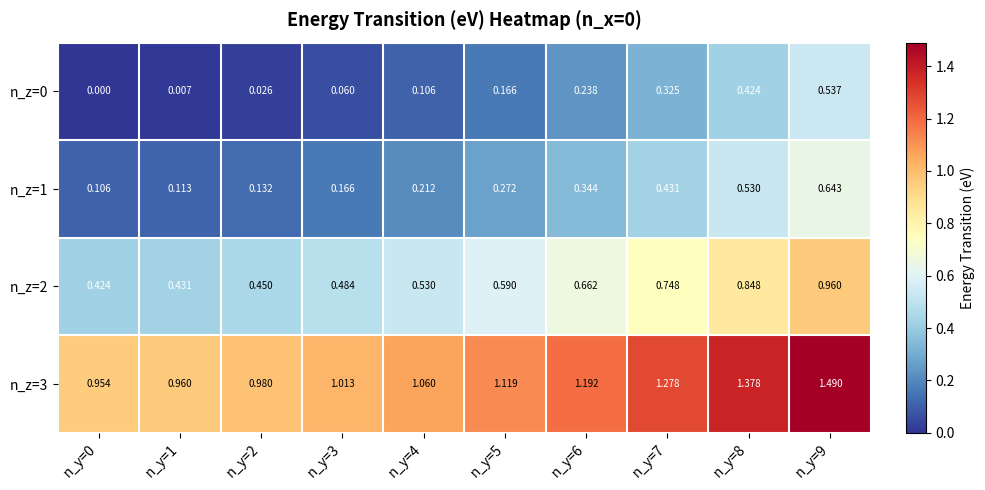

Is the value of n_z=3 at n_y=6 greater than the value of n_z=0 at n_y=1?

Yes